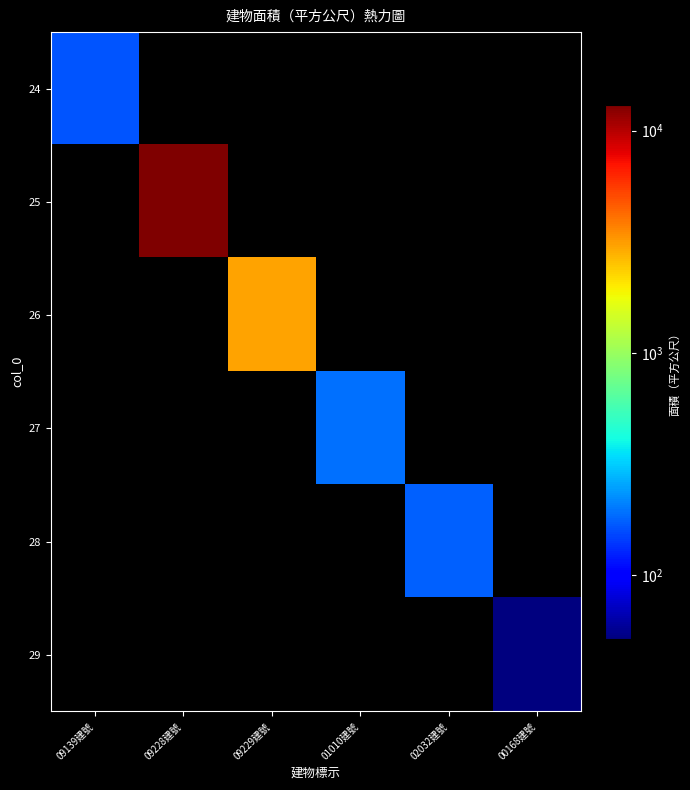

Which label corresponds to the smallest value in the chart?

09228建號